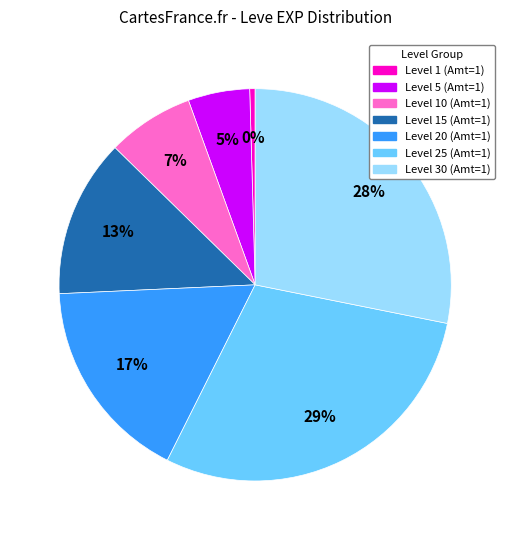

To the nearest percent, what percentage of the pie is Level 10 (Amt=1)?

7%